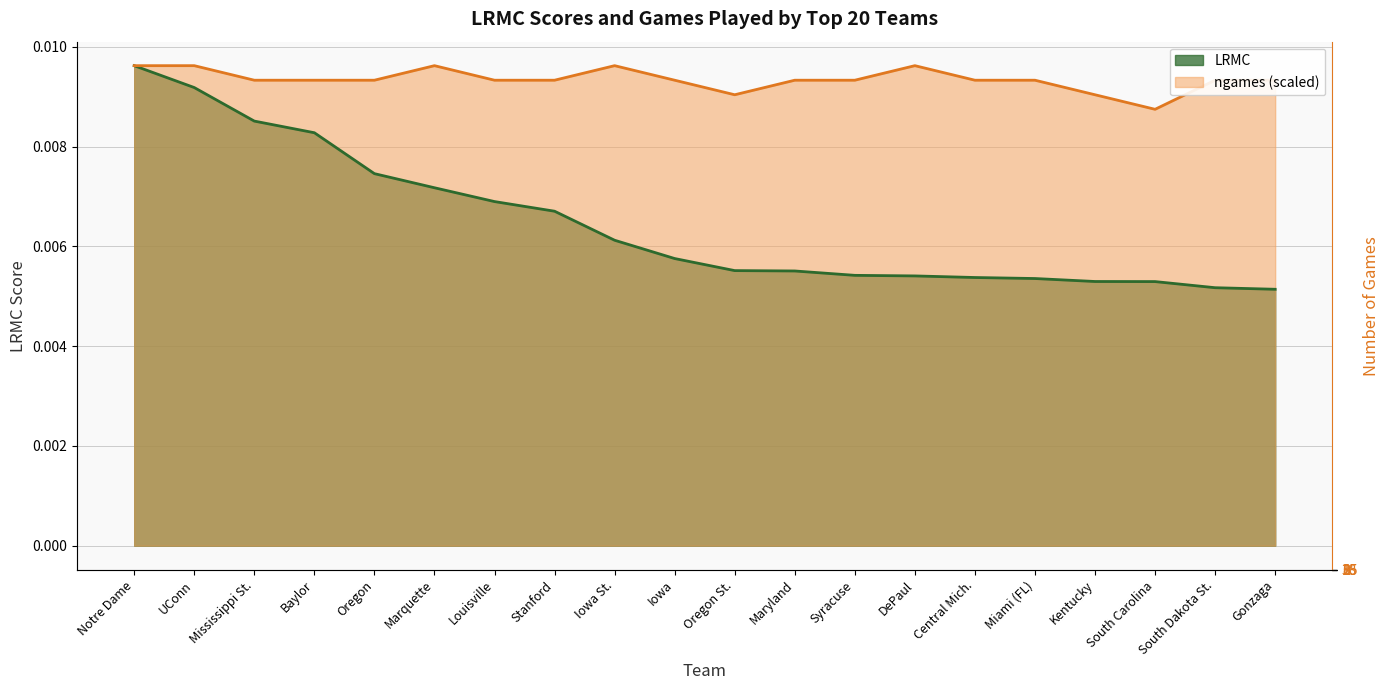

In ngames, how many points are higher than both neighbors (excluding endpoints)?

3